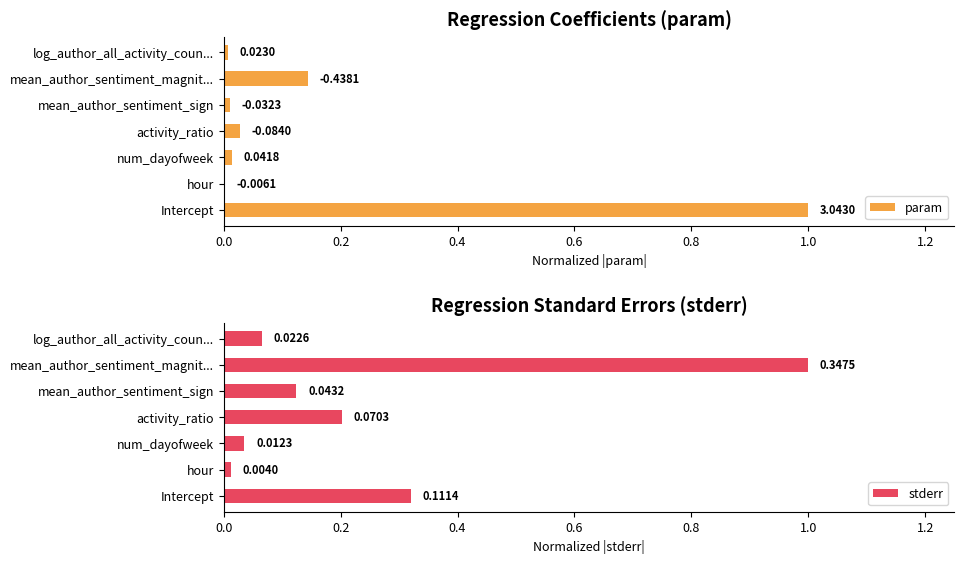

Where is param nearest to the value 0?

hour